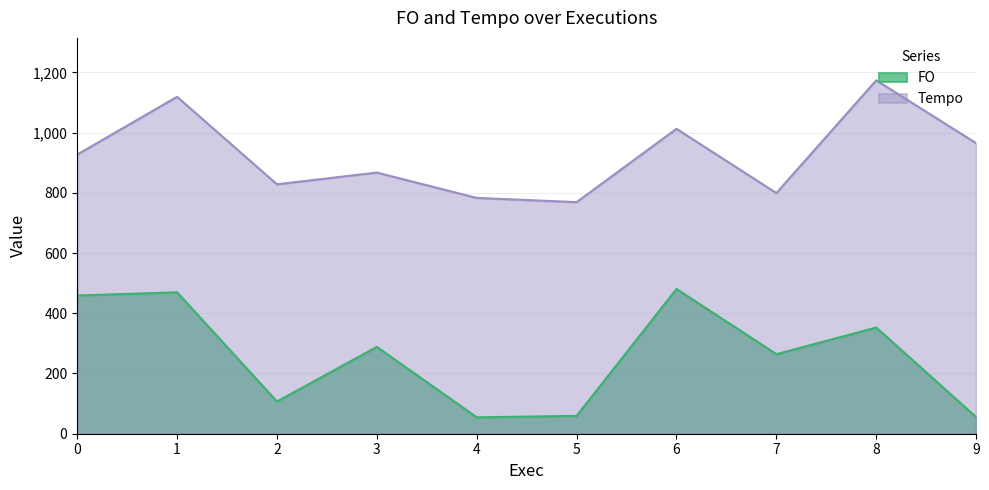

What is the difference between the FO values at 1 and 0?

10.7